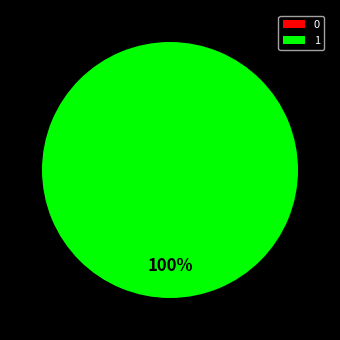

Rank the categories by value from highest to lowest.

1, 0